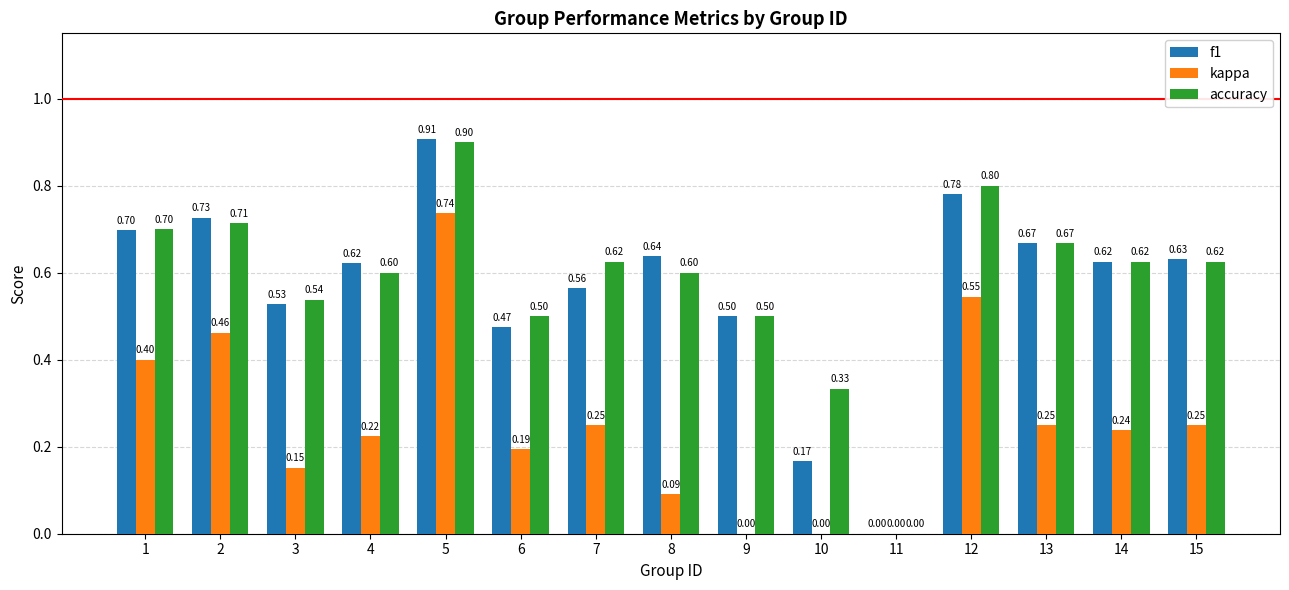

Count the kappa values in the range 0 to 1.

15